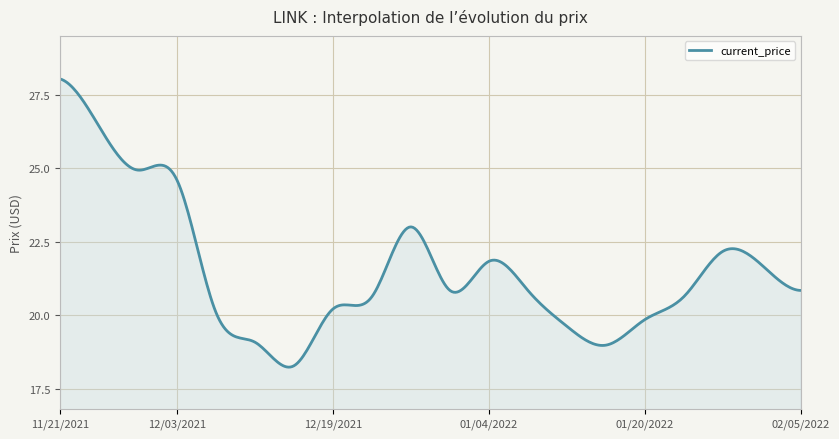

What is the minimum value shown in the chart?

18.2